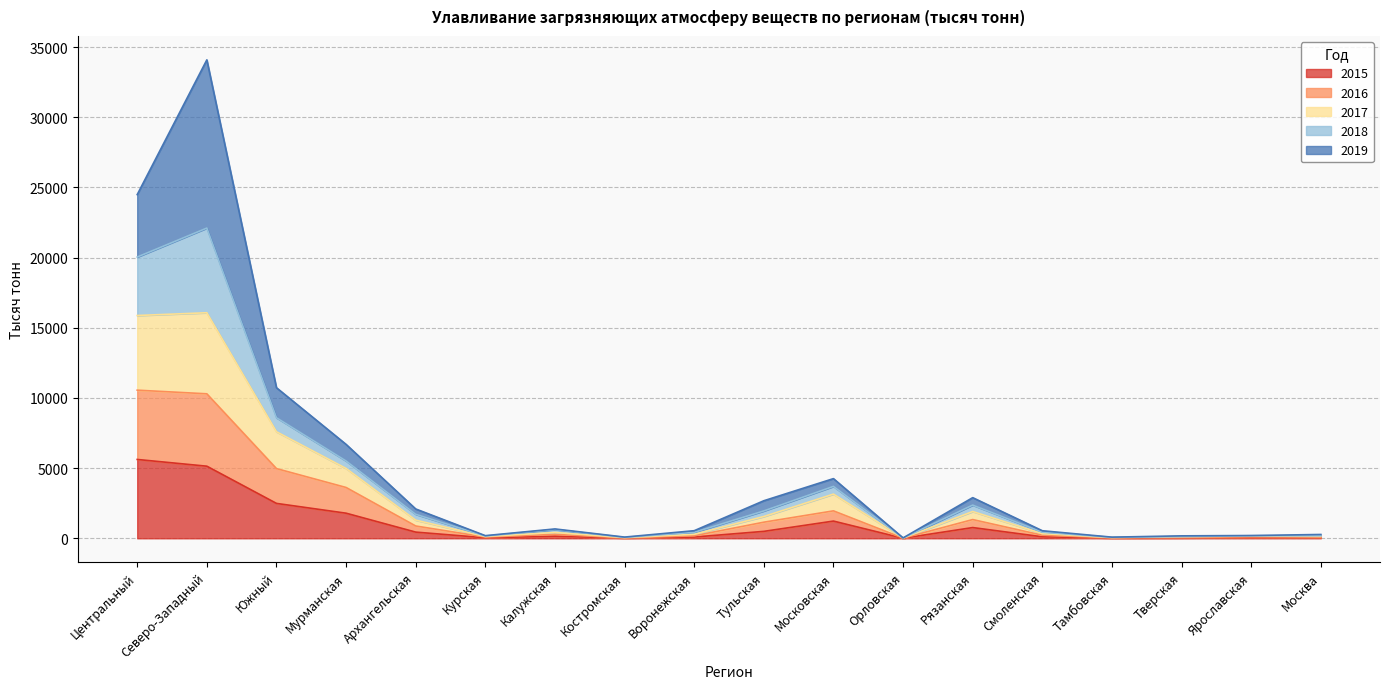

The value of 2015 at Центральный is 5618. True or false?

True